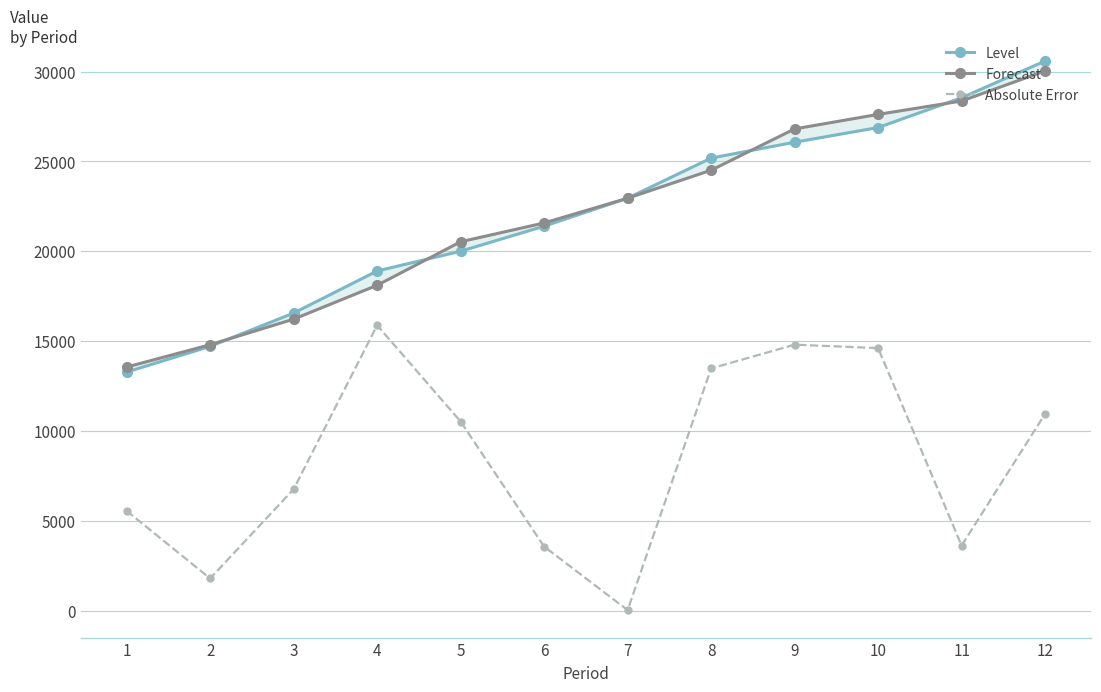

True or false: Forecast has more than 1 points higher than both neighbors.

False